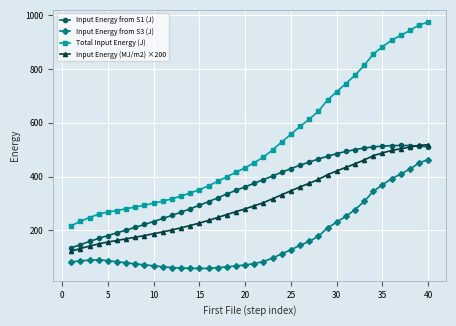

What is the value of the Input Energy (MJ/m2) ×200 point at the 33rd from the left?

461.6